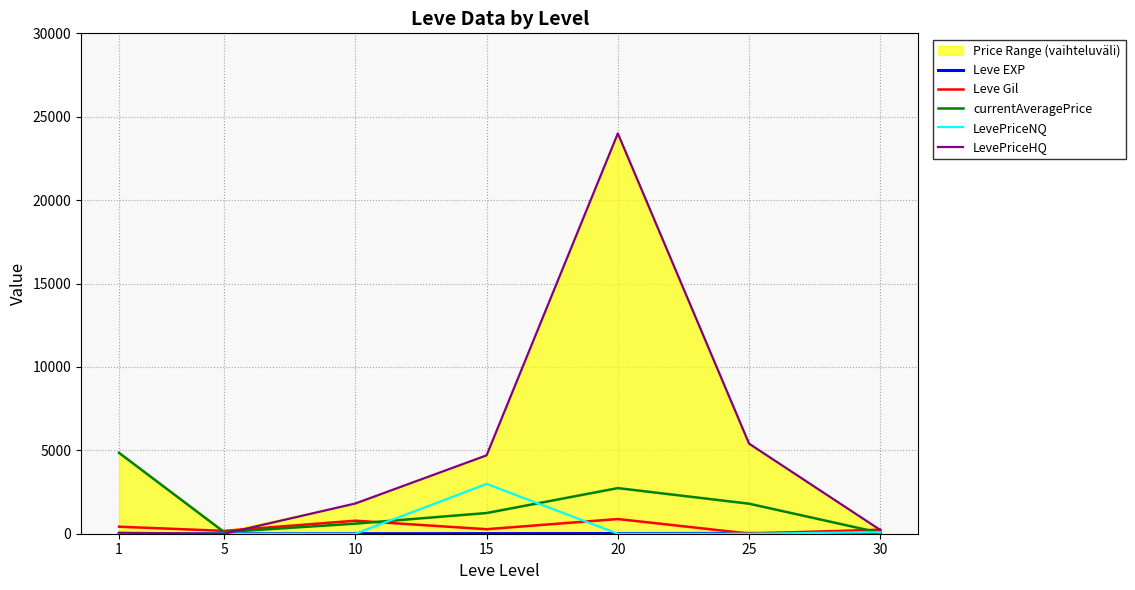

At which label is Leve EXP closest to 18?

25